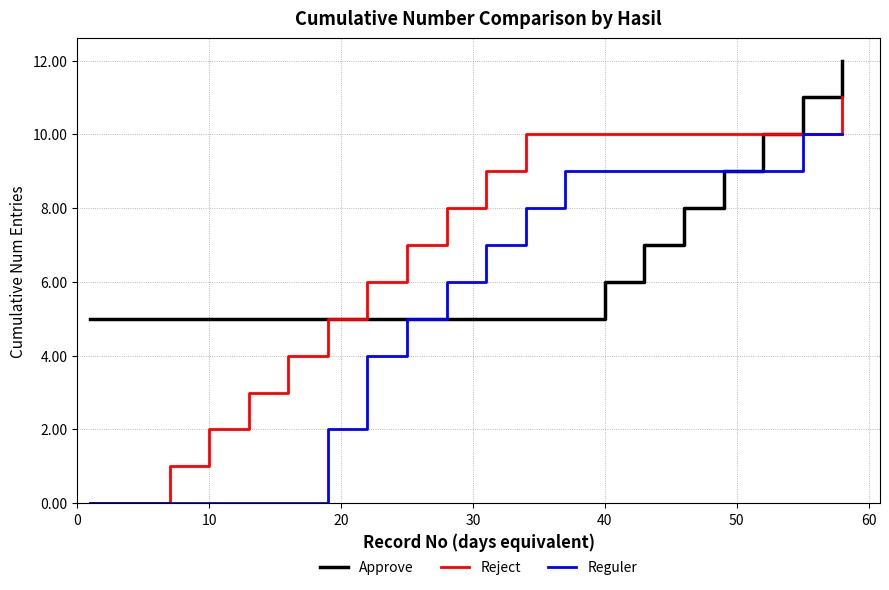

Which series has the largest range (max minus min)?

Reject